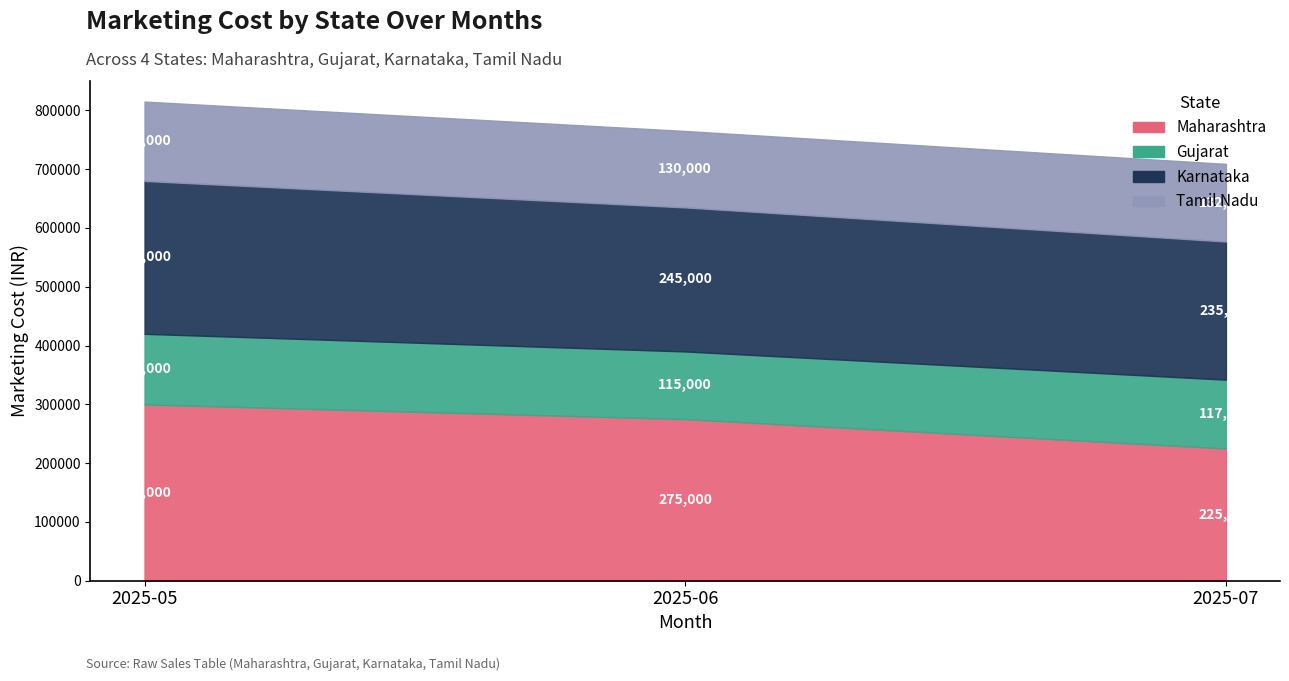

Reading right to left, list all the values displayed in this chart.

Maharashtra: 2025-07=225000	2025-06=275000	2025-05=300000
Gujarat: 2025-07=117000	2025-06=115000	2025-05=120000
Karnataka: 2025-07=235000	2025-06=245000	2025-05=260000
Tamil Nadu: 2025-07=132000	2025-06=130000	2025-05=135000